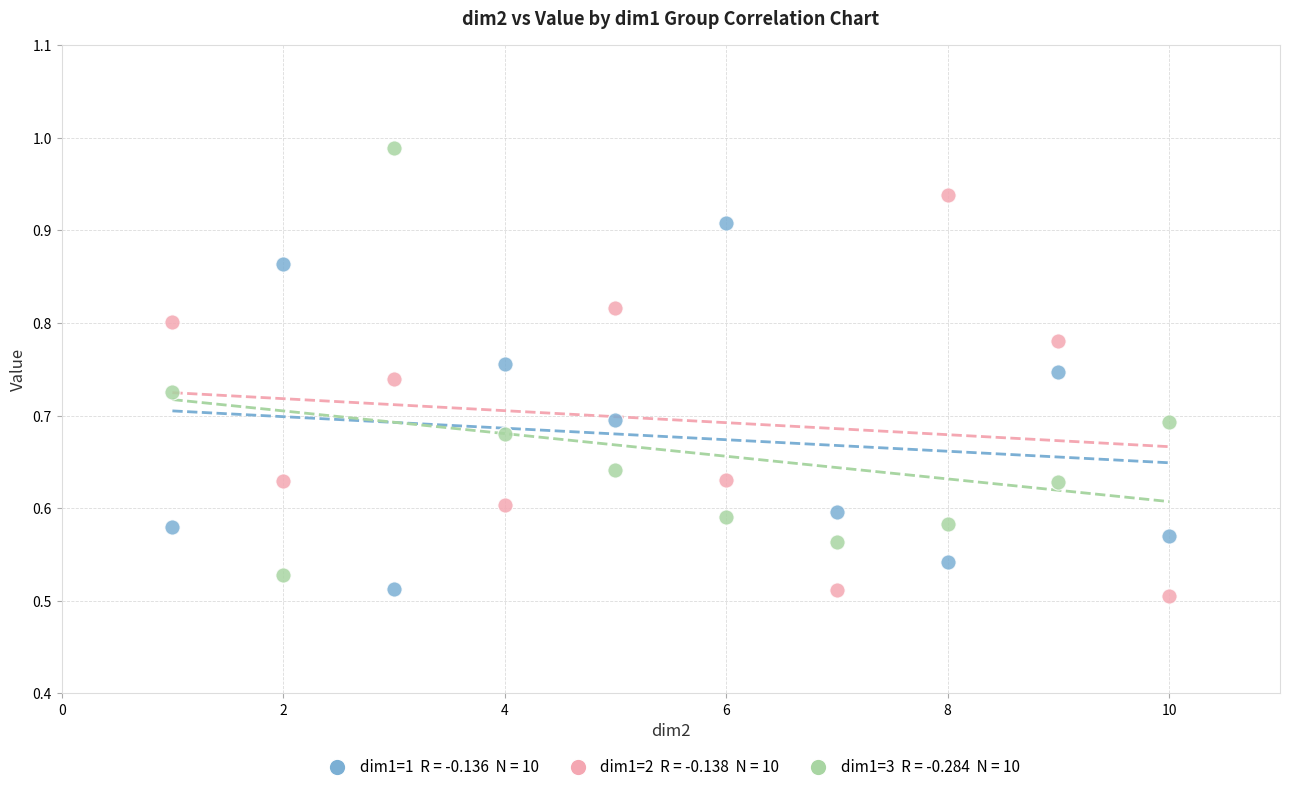

Across all data points, what is the range of X values (max minus min)?

9.0